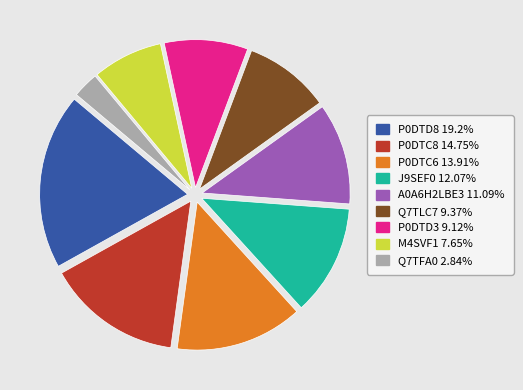

Between A0A6H2LBE3 and P0DTD3, which is larger?

A0A6H2LBE3